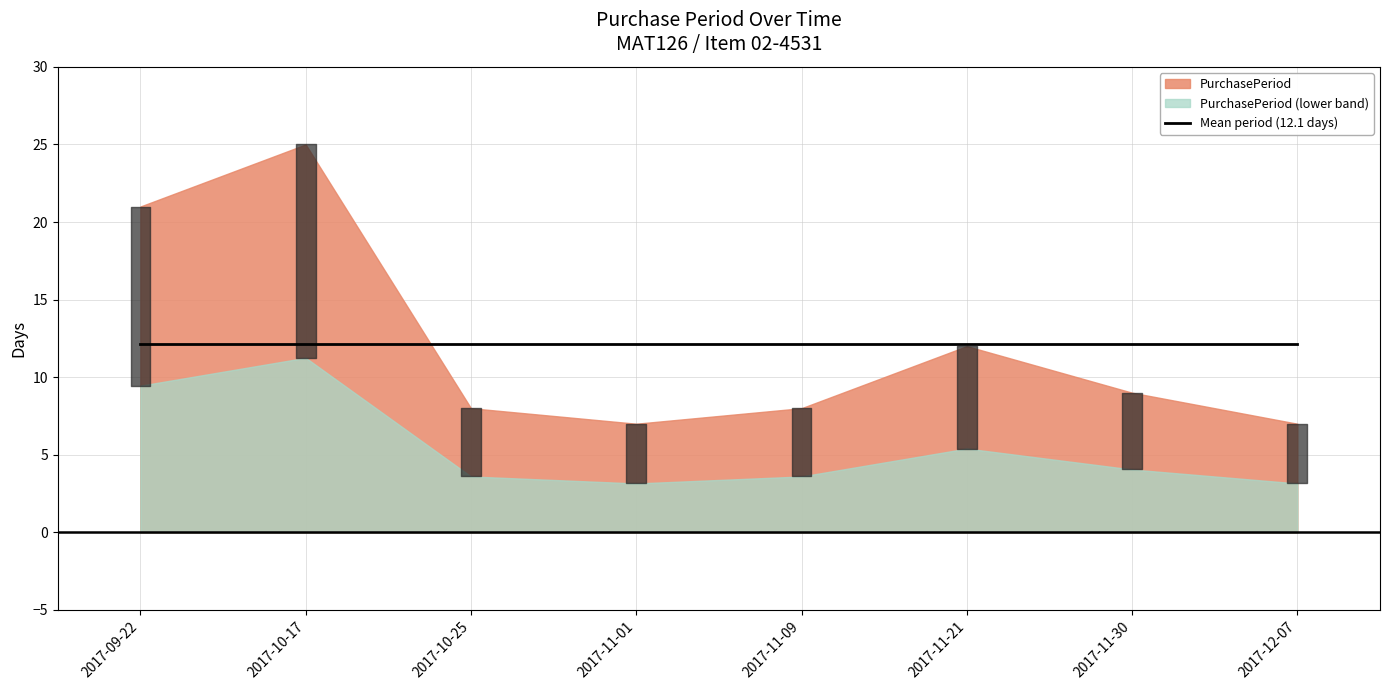

What position from the right is 2017-10-25?

6